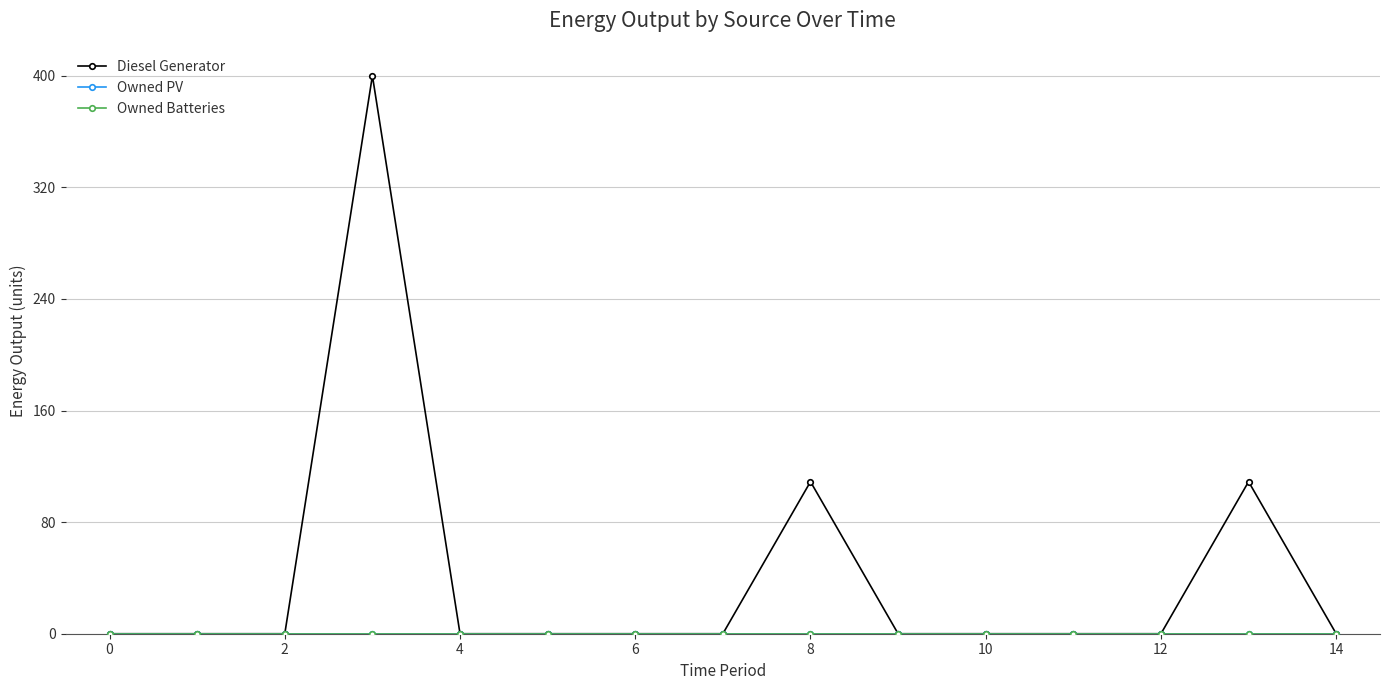

True or false: Owned PV has more than 2 interior local peaks.

False